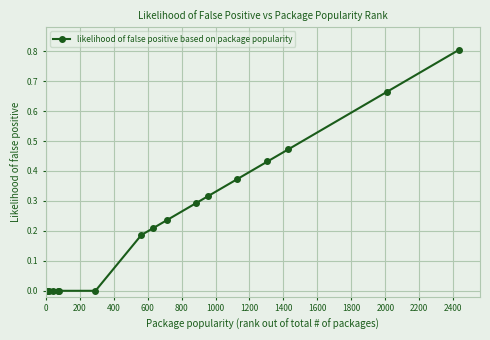

What is the sum of all values?

4.0